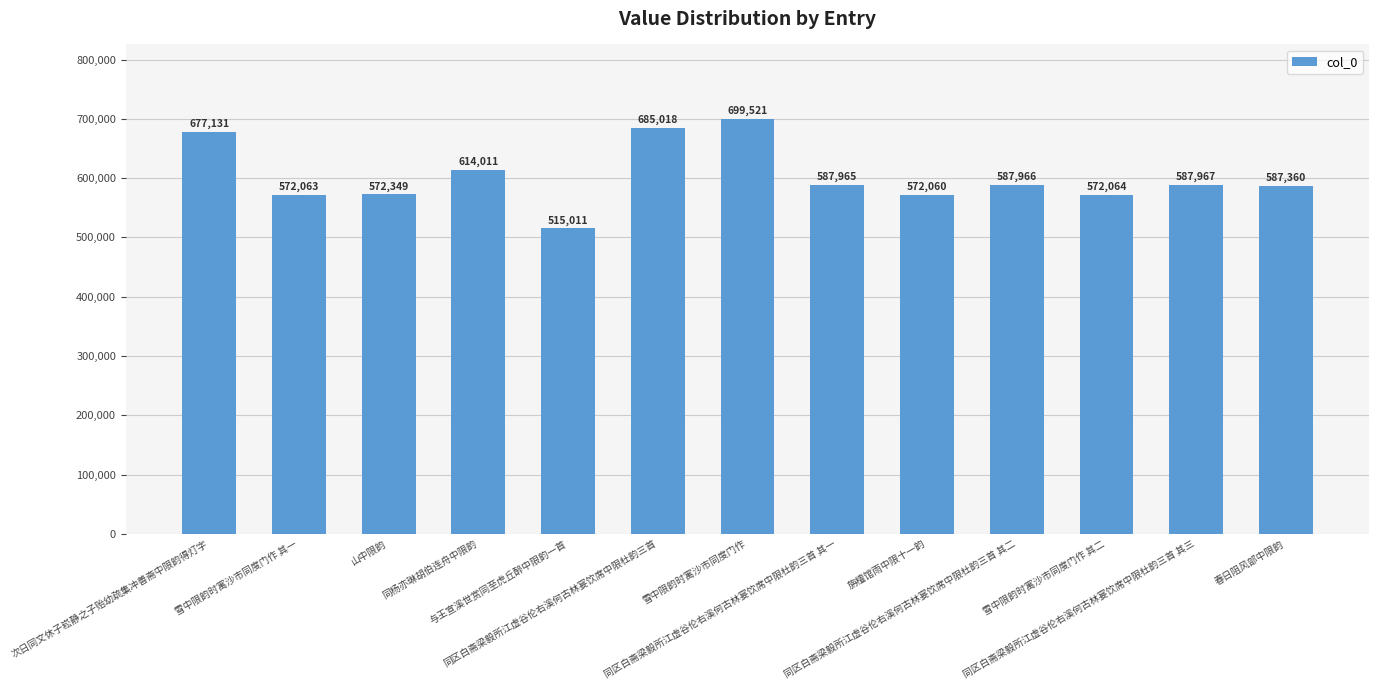

Does the chart contain stacked bars?

No